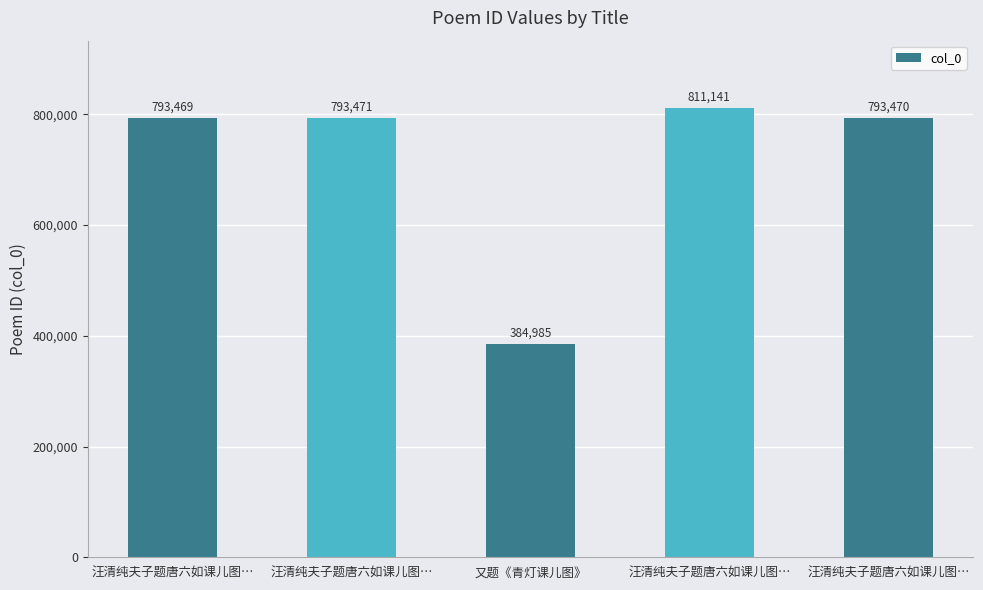

What is the difference between the maximum and second lowest values?

17672